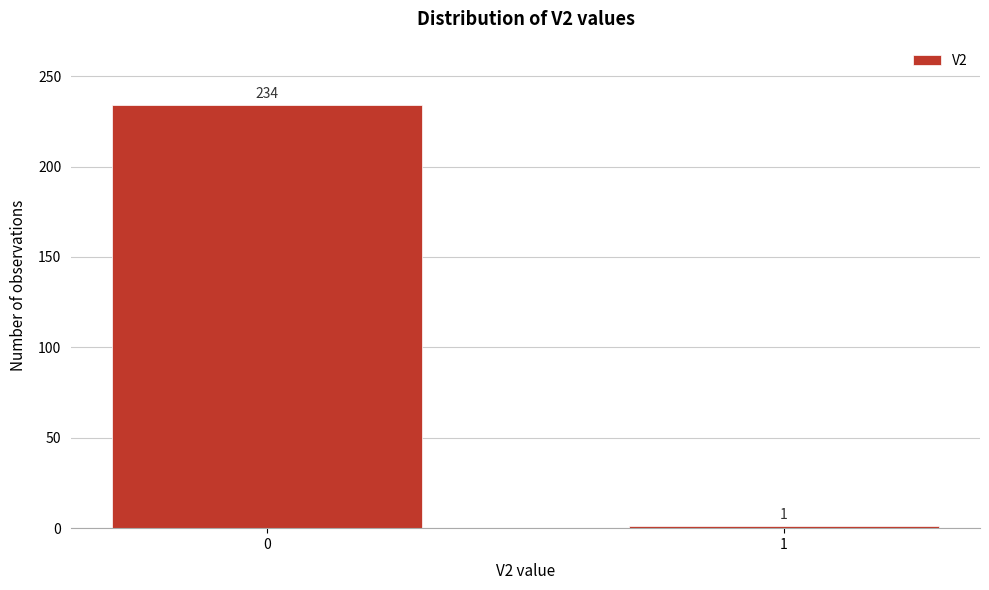

Reading right to left, list all the values displayed in this chart.

1	234